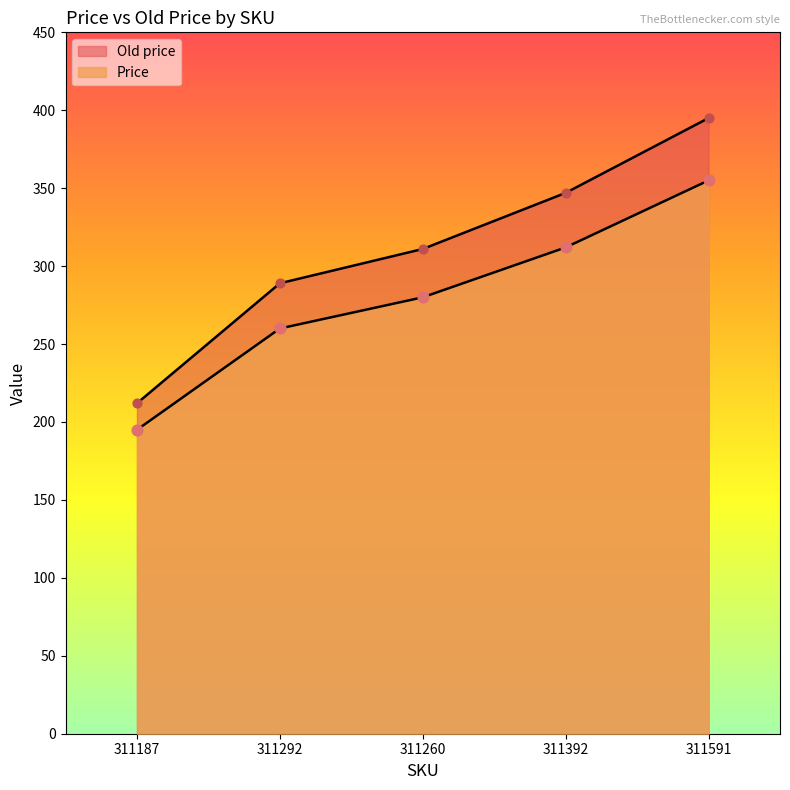

Which series has the largest Y range (max minus min)?

Old price